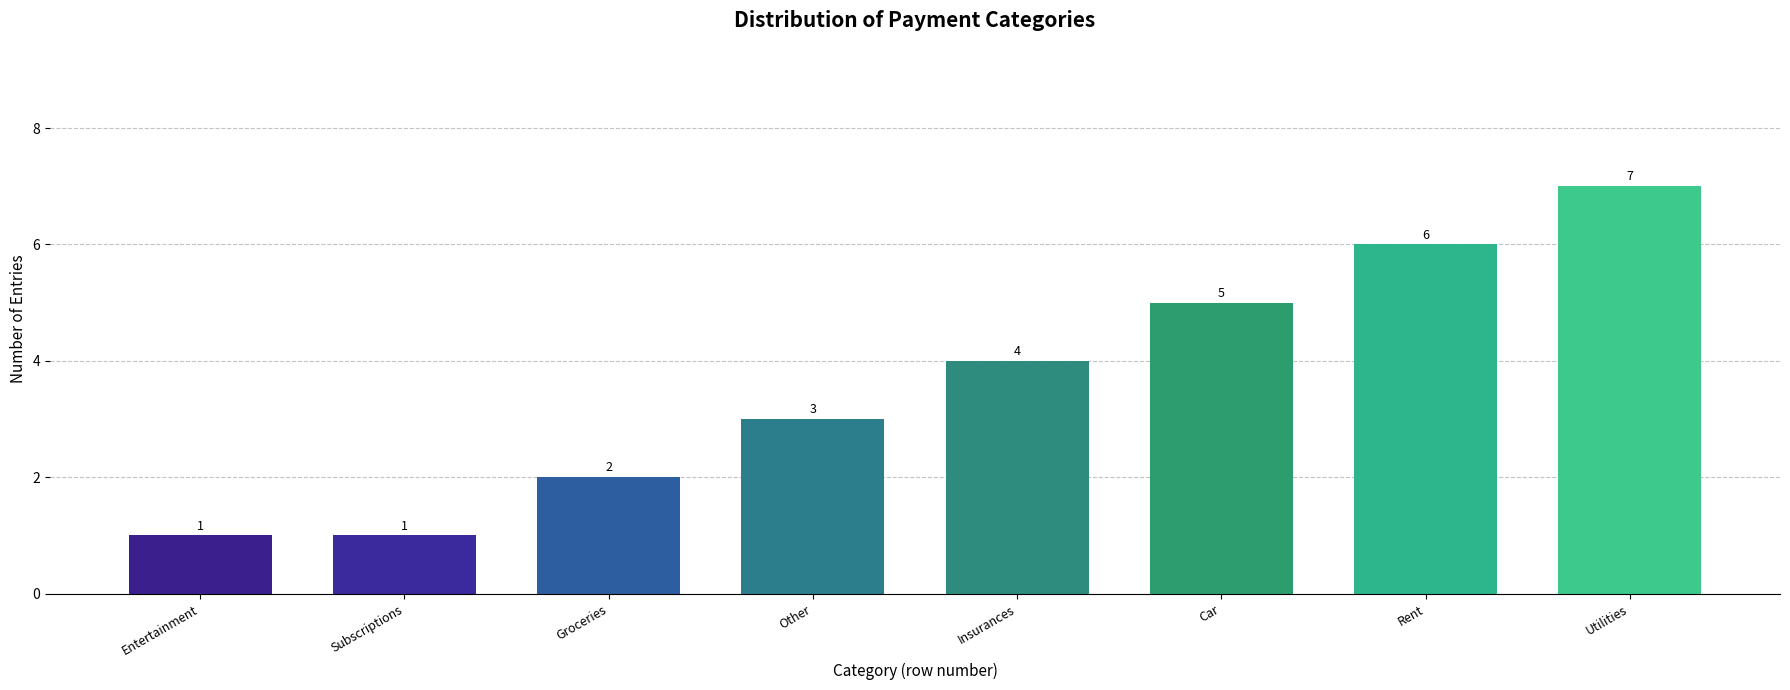

Reading left to right, extract all data points from this chart.

1	1	2	3	4	5	6	7